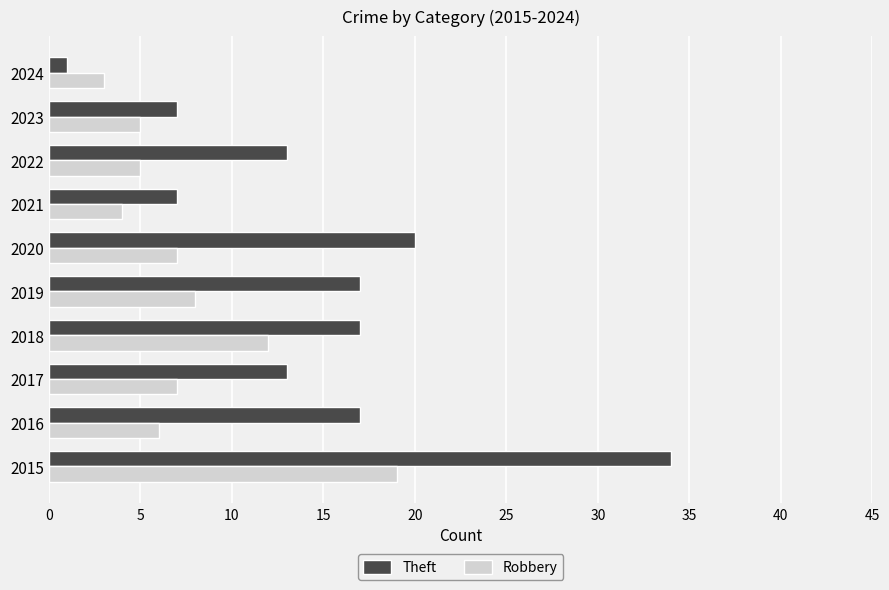

Rank the series at 2022 from lowest to highest value.

Robbery, Theft